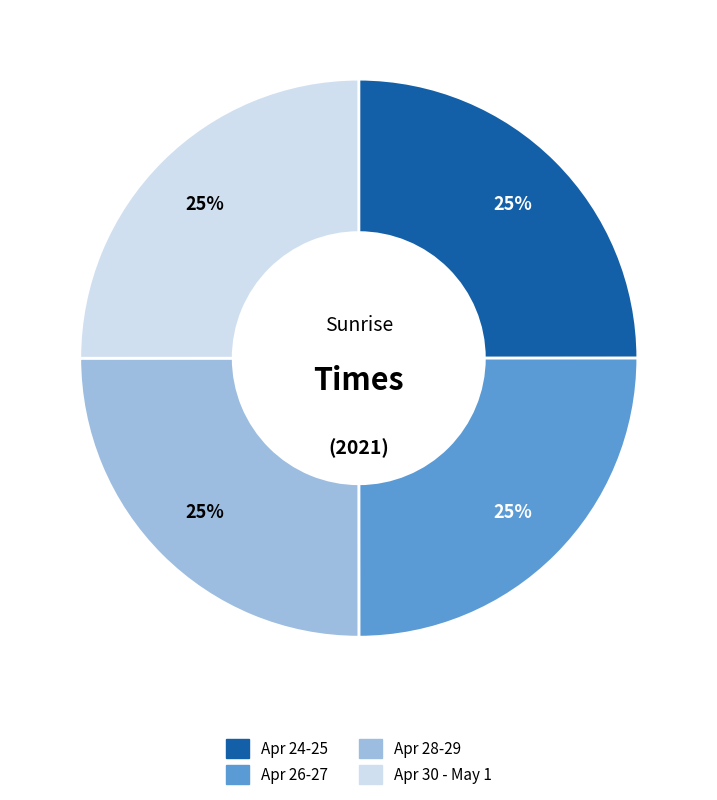

How many segments does this pie chart have?

4